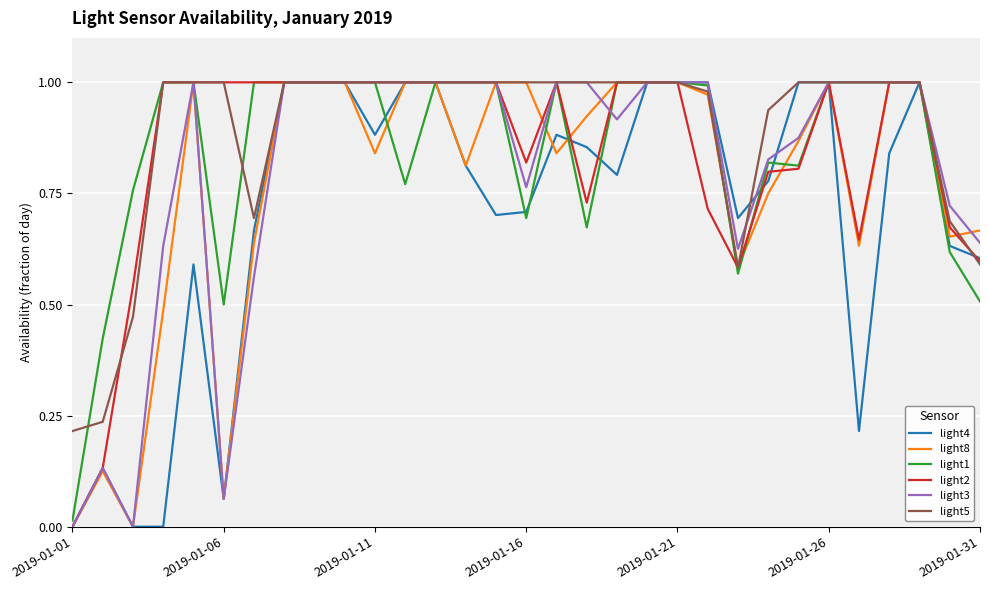

What are all the series names shown in the legend?

light4, light8, light1, light2, light3, light5